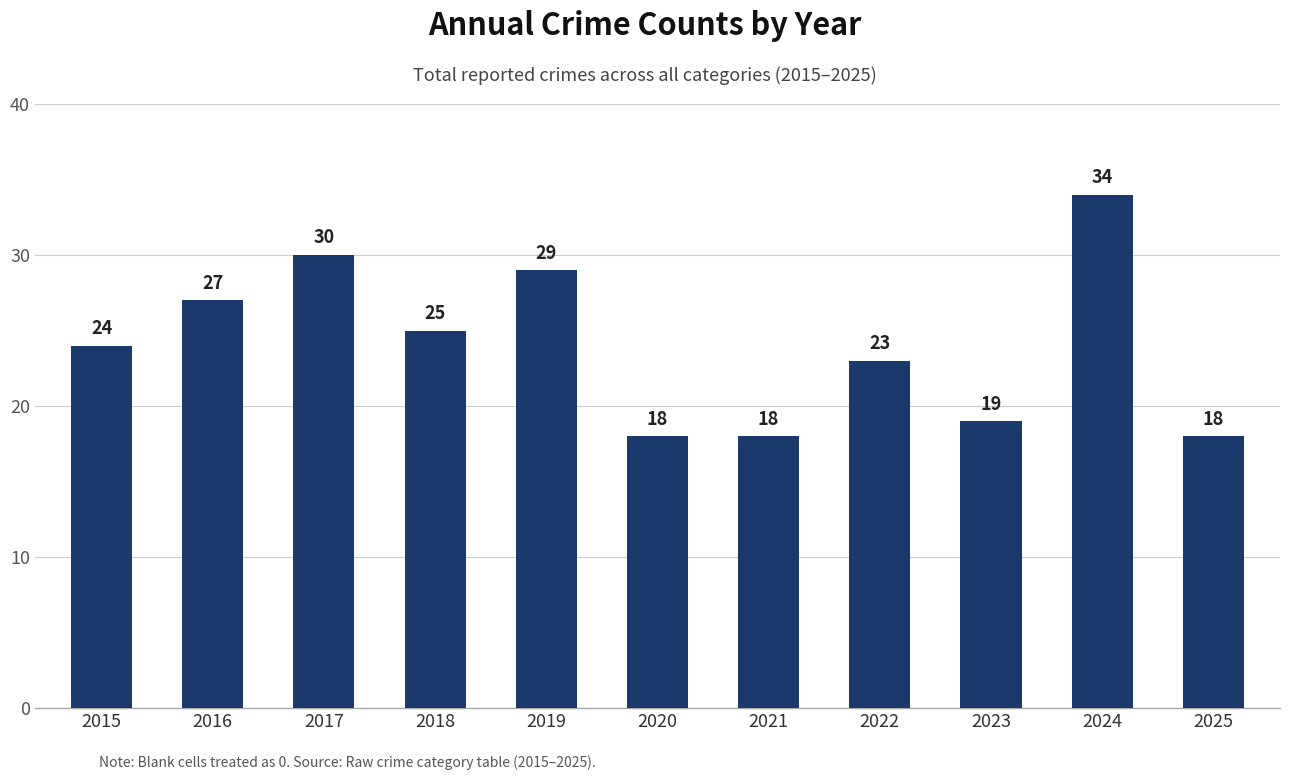

Are the bars grouped side by side (vs. stacked)?

No